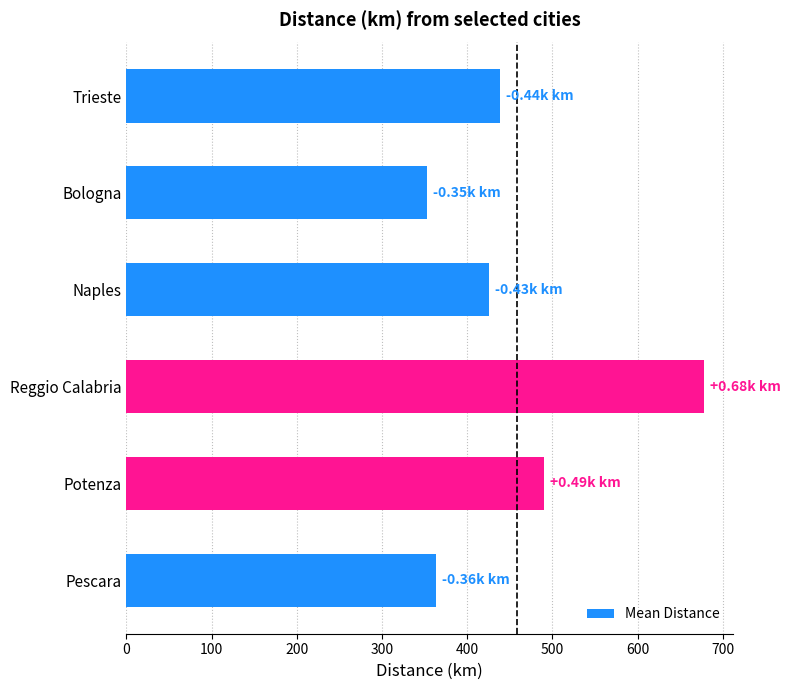

List the labels in order of value, smallest first.

Bologna, Pescara, Naples, Trieste, Potenza, Reggio Calabria